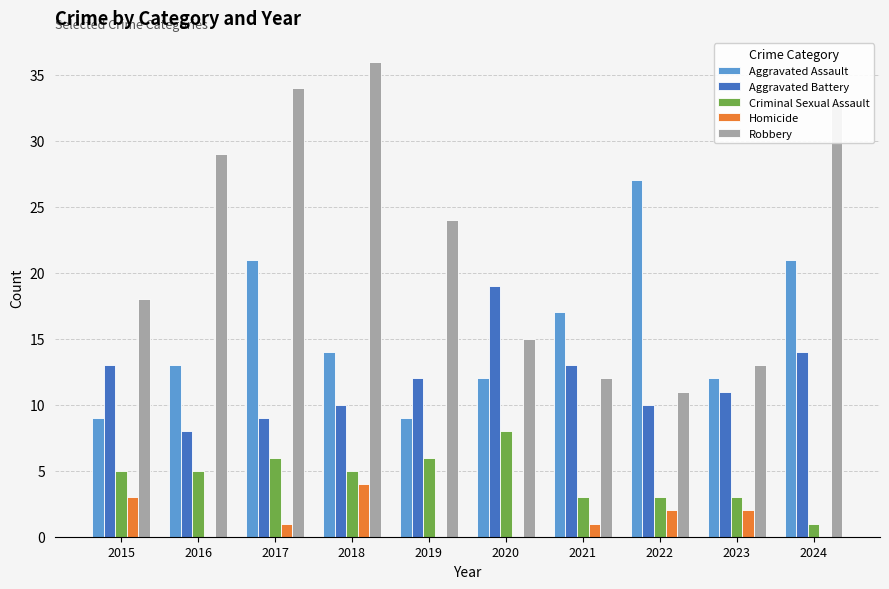

Between 2017 and 2022, which series saw the biggest shift?

Robbery